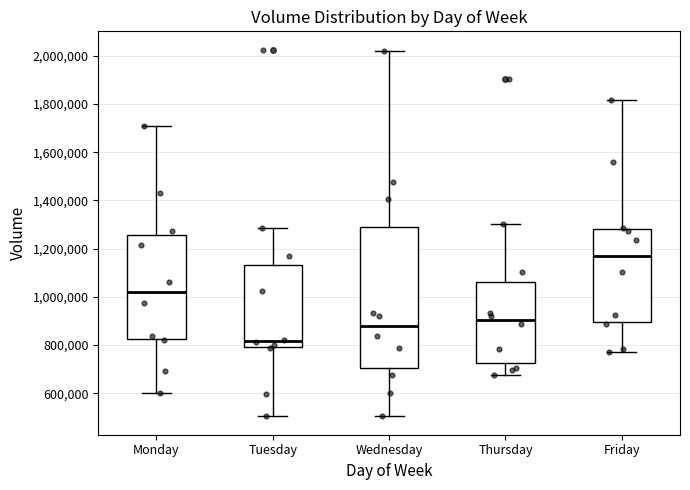

Reading left to right, transcribe this box plot: for each box, give where its median line is, the range the box spans, and where its two whiskers end, as read against the y-axis. The values are not printed on the chart, so give them approximately, as read against the axis.

Monday: median 1020000, box 820000 to 1260000, whiskers 600000 to 1700000
Tuesday: median 820000, box 800000 to 1140000, whiskers 500000 to 1280000
Wednesday: median 880000, box 700000 to 1280000, whiskers 500000 to 2020000
Thursday: median 900000, box 720000 to 1060000, whiskers 680000 to 1300000
Friday: median 1180000, box 900000 to 1280000, whiskers 760000 to 1820000